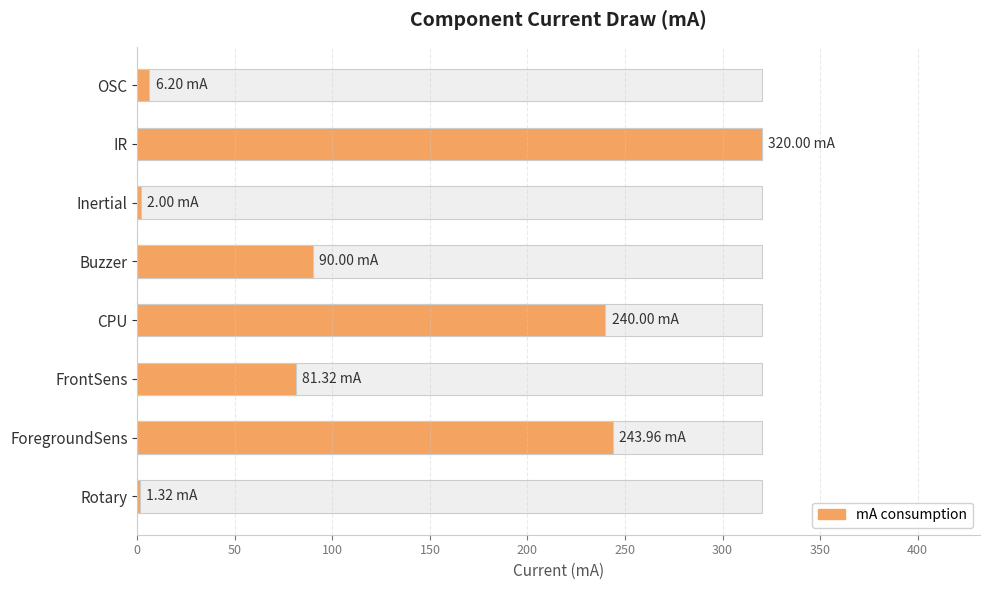

What is the greatest value displayed?

320.0